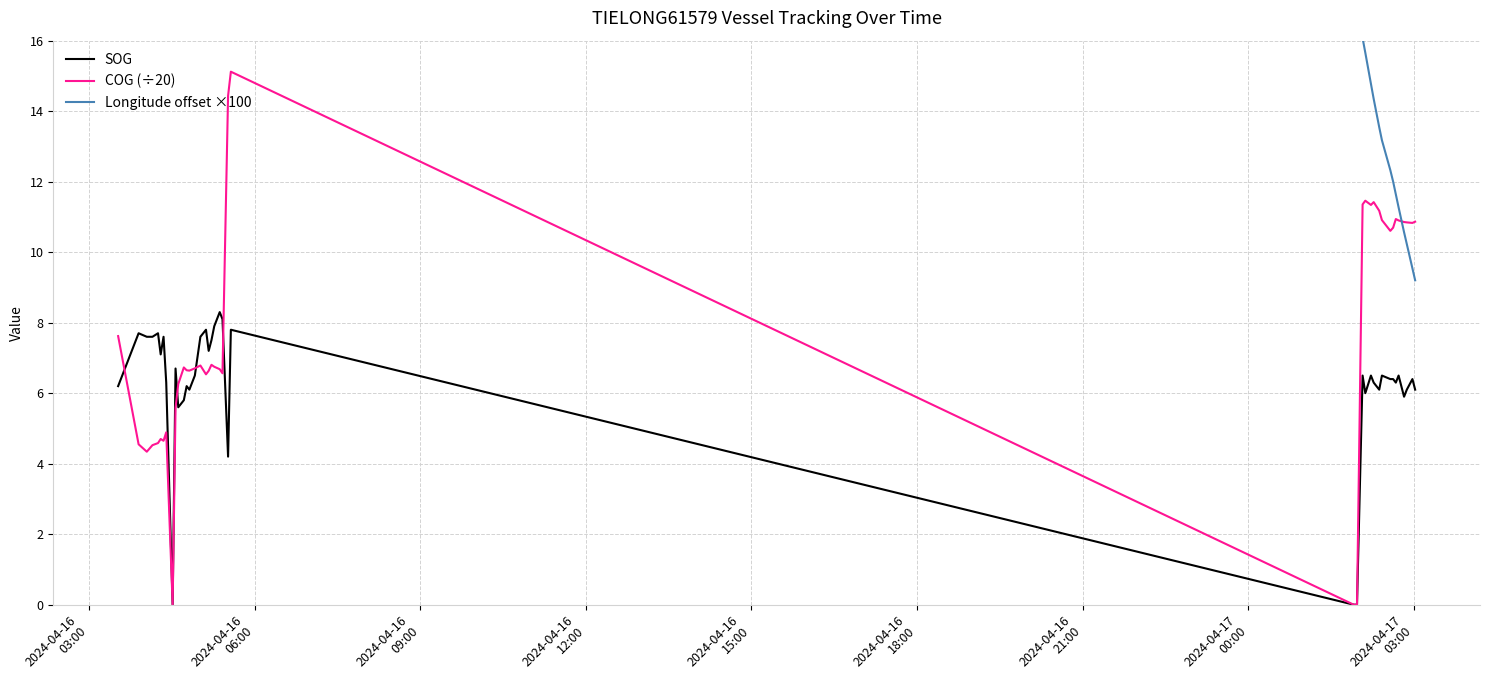

What is the highest value of the SOG series?

8.3